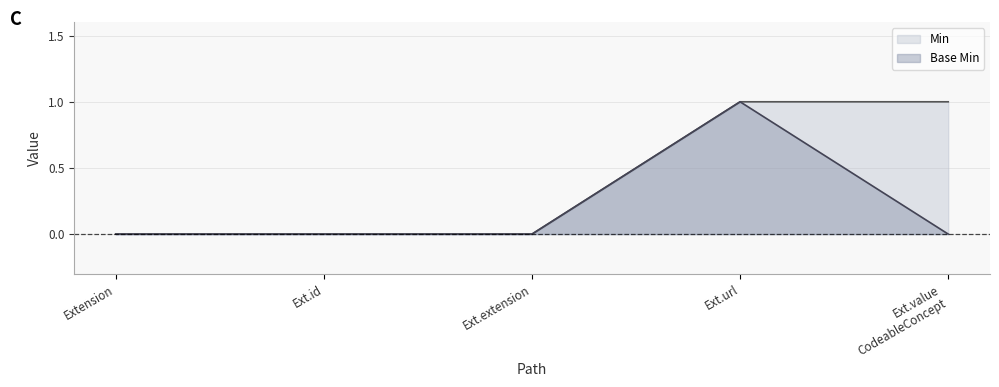

Is it true that Min equals 0 at Ext.extension?

True